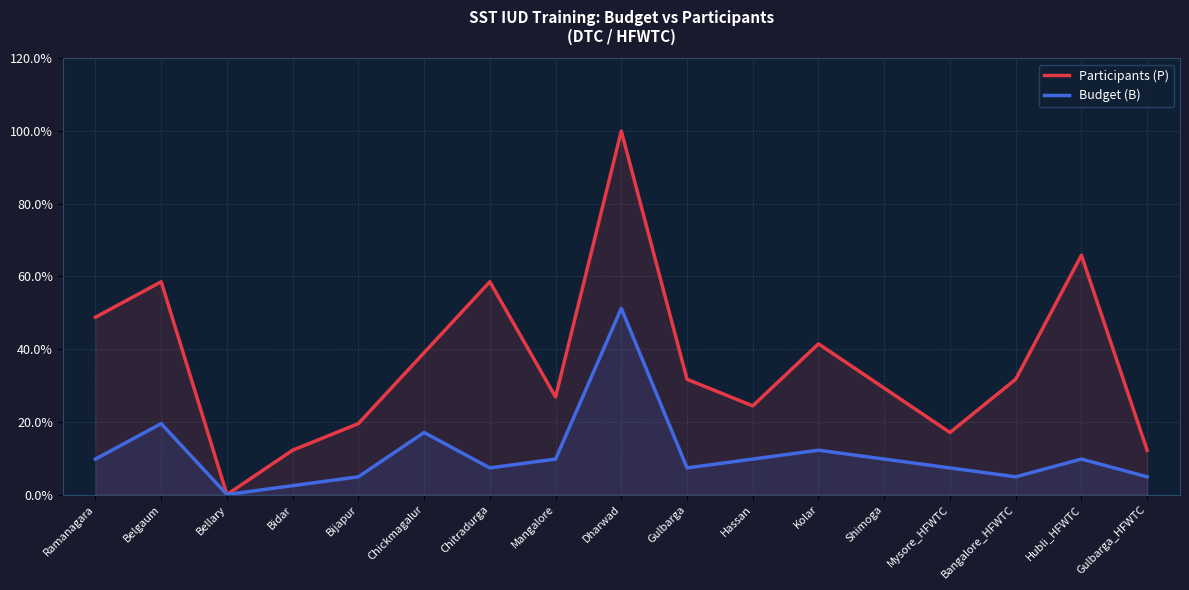

Does the chart have visible grid lines?

Yes